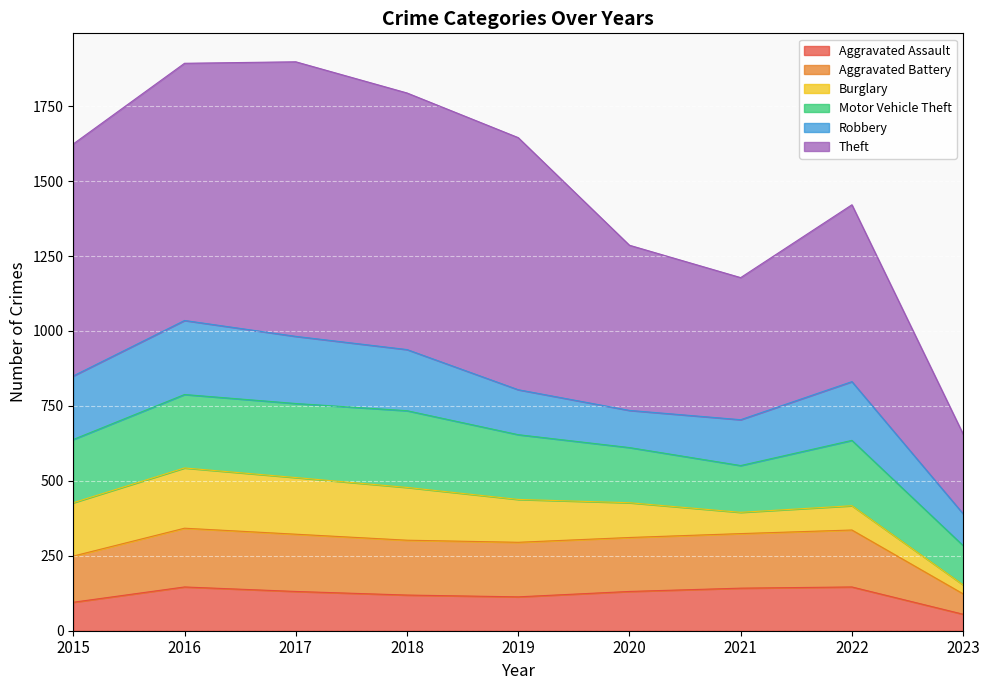

Is the value of Aggravated Battery at 2016 greater than the value of Theft at 2016?

No